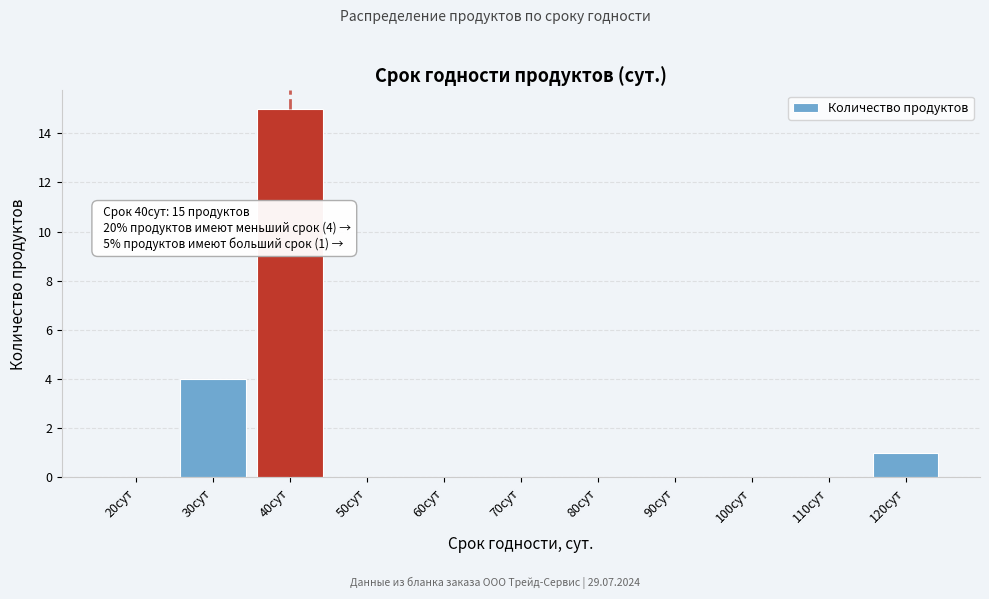

Reading left to right, transcribe all the data shown in this chart.

20сут=0	30сут=4	40сут=15	50сут=0	60сут=0	70сут=0	80сут=0	90сут=0	100сут=0	110сут=0	120сут=1